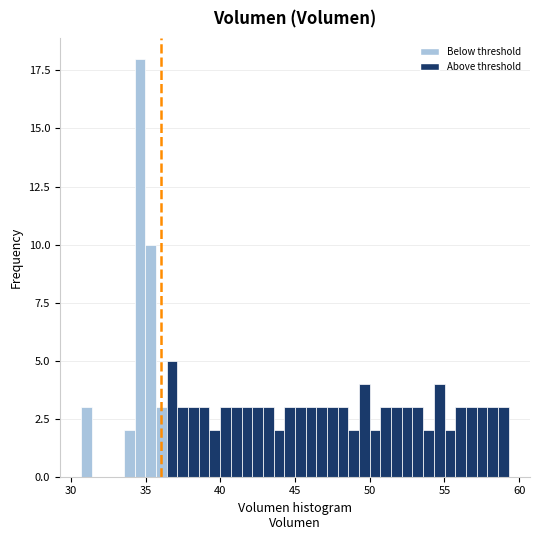

Read against the x-axis, roughly where is the centre of the tallest bar?

34.5